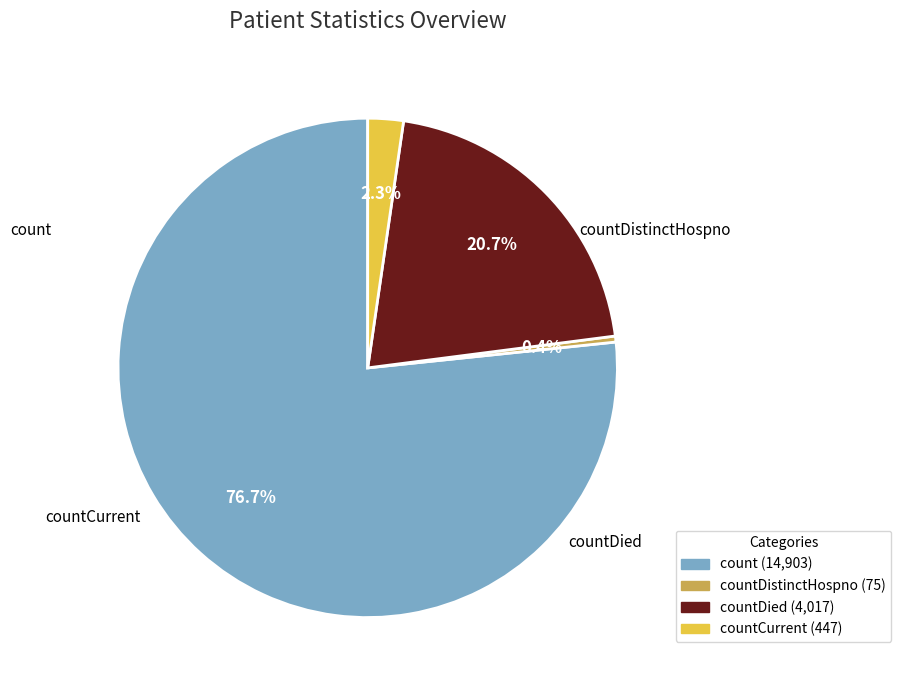

What is the change in value from count to countDistinctHospno?

-14828